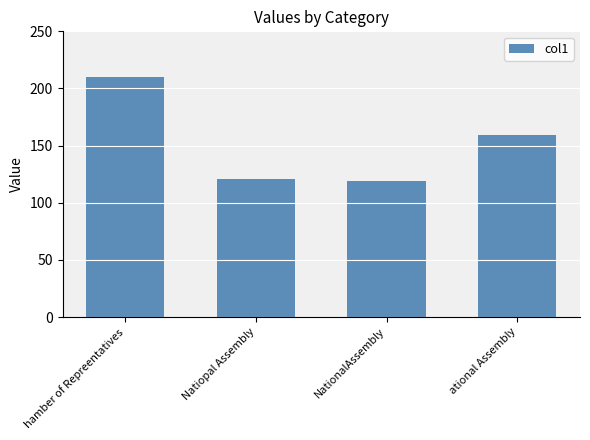

The value at NationalAssembly is 174.0. True or false?

False